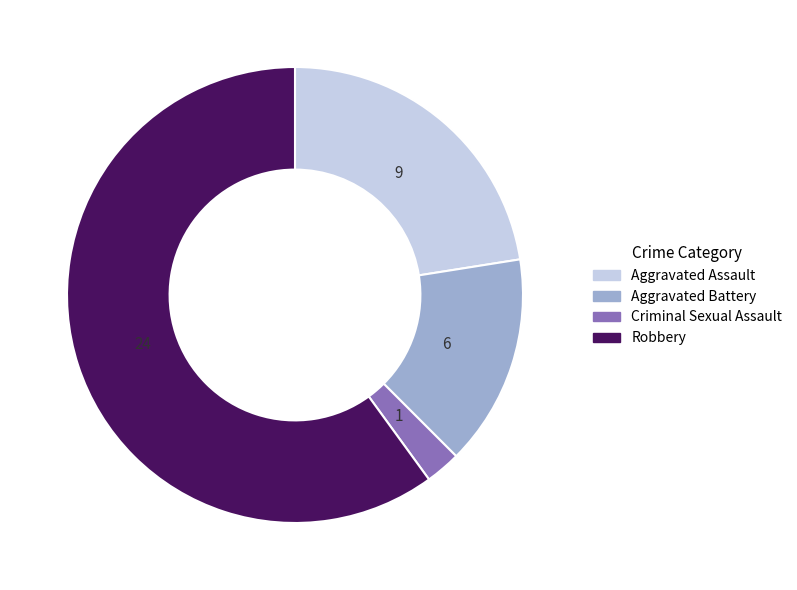

Rank the categories by value from highest to lowest.

Robbery, Aggravated Assault, Aggravated Battery, Criminal Sexual Assault